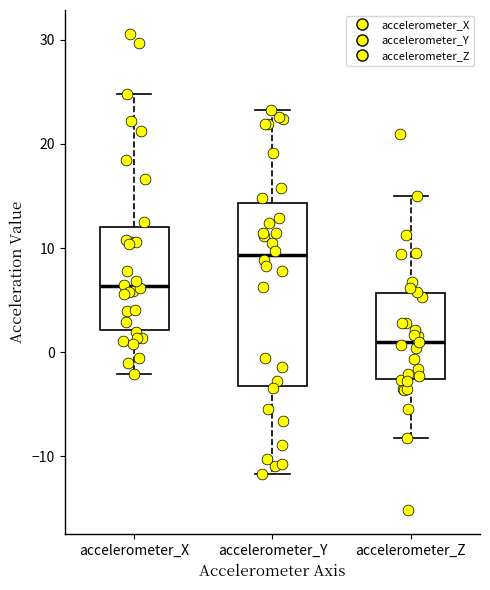

Reading left to right, transcribe this box plot: for each box, give where its median line is, the range the box spans, and where its two whiskers end, as read against the y-axis. The values are not printed on the chart, so give them approximately, as read against the axis.

accelerometer_X: median 6, box 2 to 12, whiskers -2 to 25
accelerometer_Y: median 9, box -3 to 14, whiskers -12 to 23
accelerometer_Z: median 1, box -3 to 6, whiskers -8 to 15